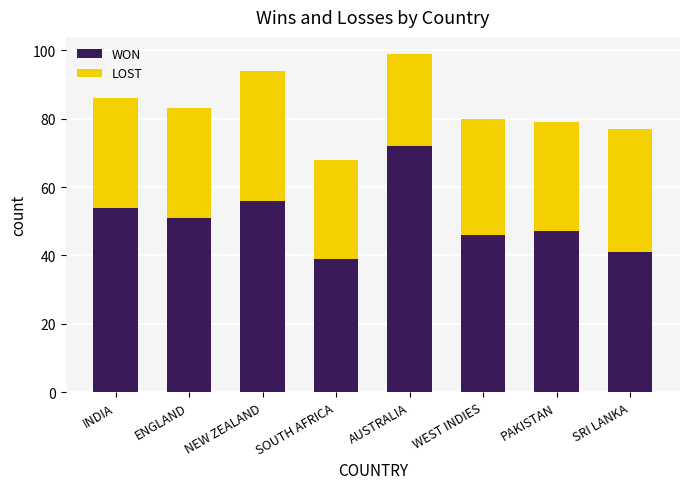

What is the maximum value for WON?

72